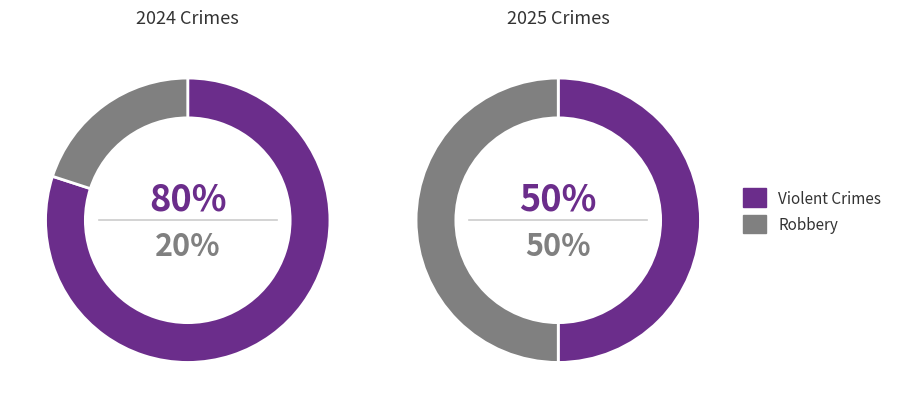

How many slices are in this pie chart?

4